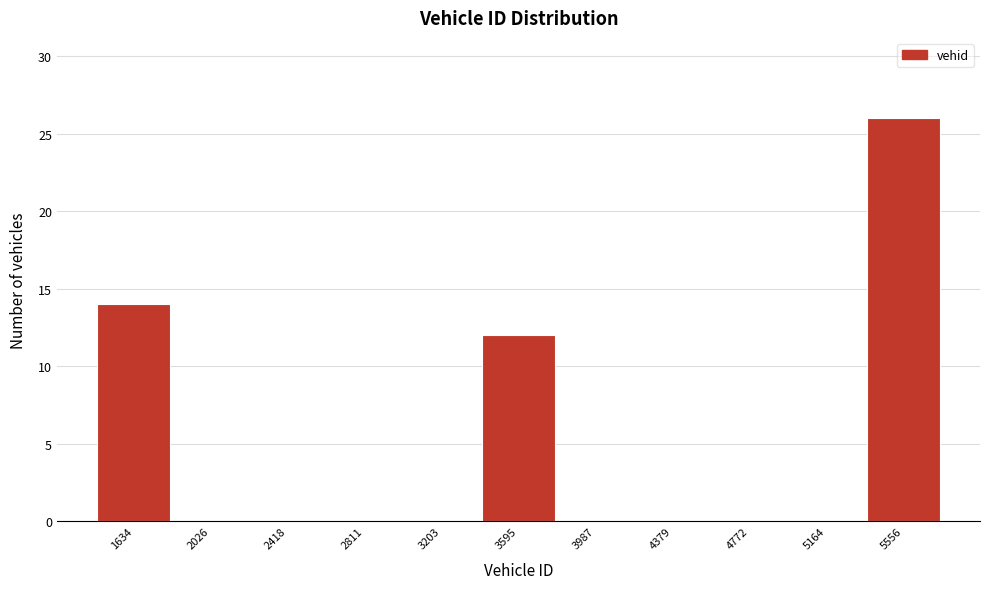

How tall is the bar that spans 3400 to 3800 on the x-axis? Neither the bar edges nor the heights are printed on the chart, so give them approximately, as read against the axes.

12